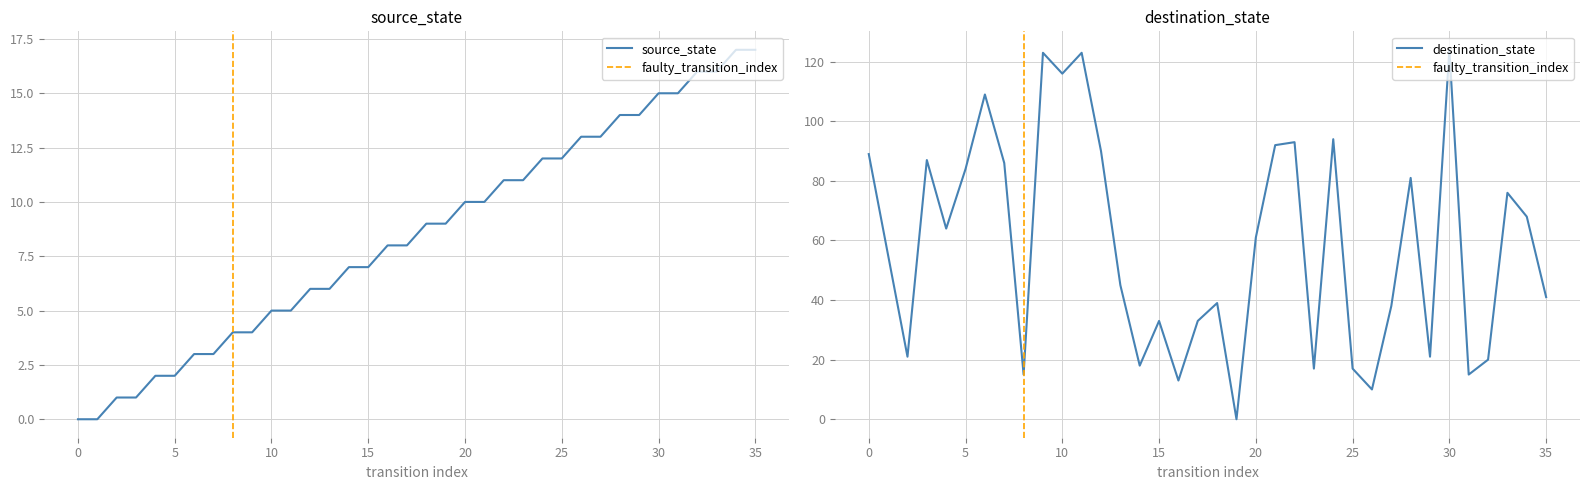

What is the maximum value for source_state?

17